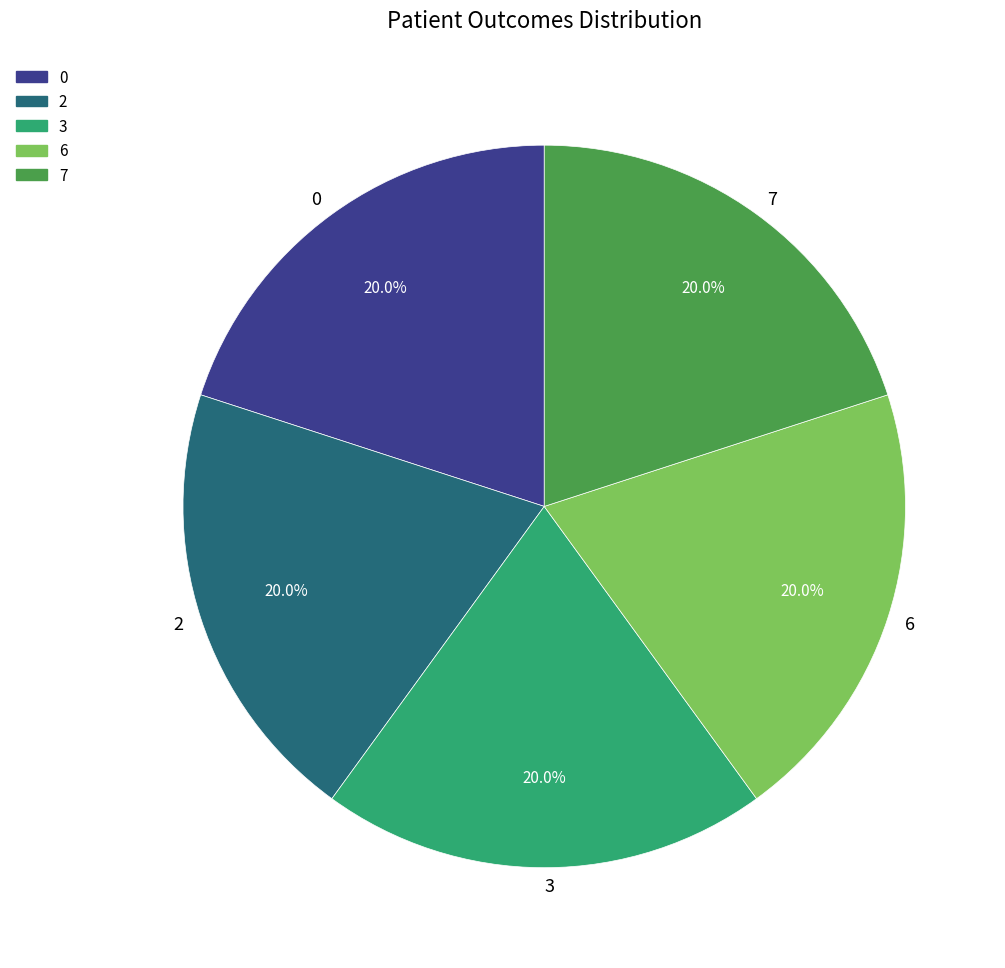

How many slices are in this pie chart?

5